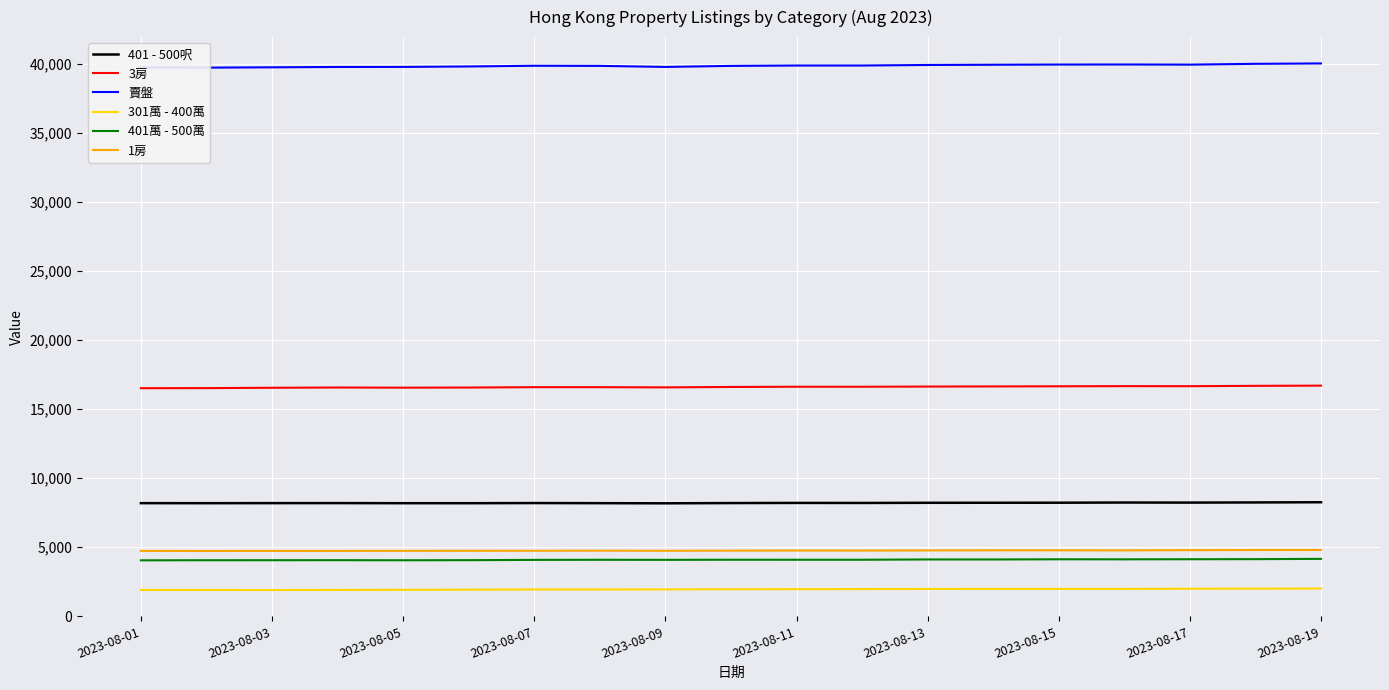

What are all the series names shown in the legend?

401 - 500呎, 3房, 賣盤, 301萬 - 400萬, 401萬 - 500萬, 1房